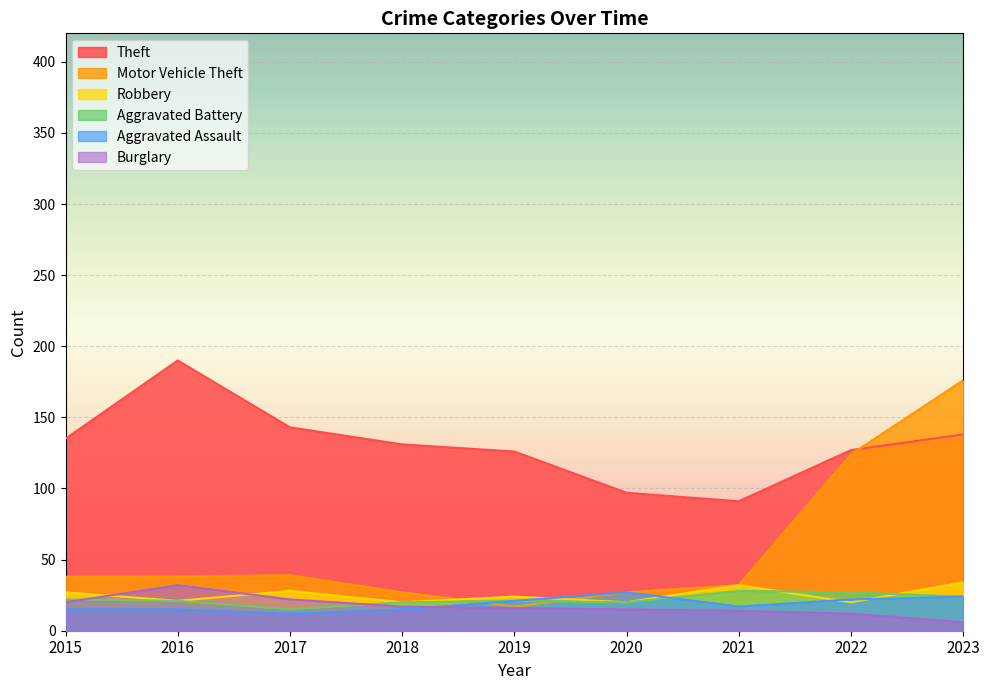

How many values in the Theft series are below 131?

4